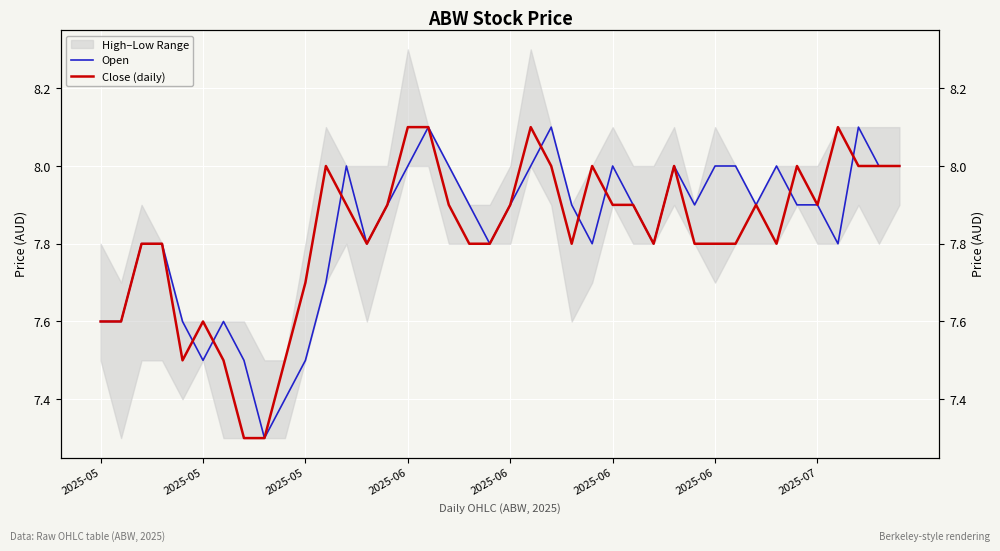

What is the sum of all Close (daily) values?

313.0